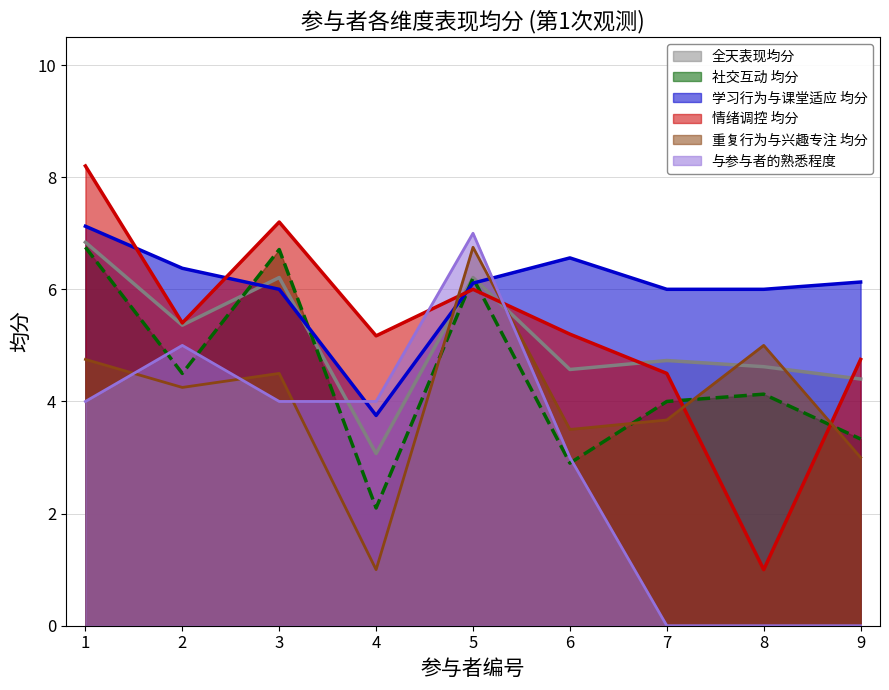

Rank the series by their maximum value, from lowest to highest.

社交互动 均分, 重复行为与兴趣专注 均分, 全天表现均分, 与参与者的熟悉程度, 学习行为与课堂适应 均分, 情绪调控 均分